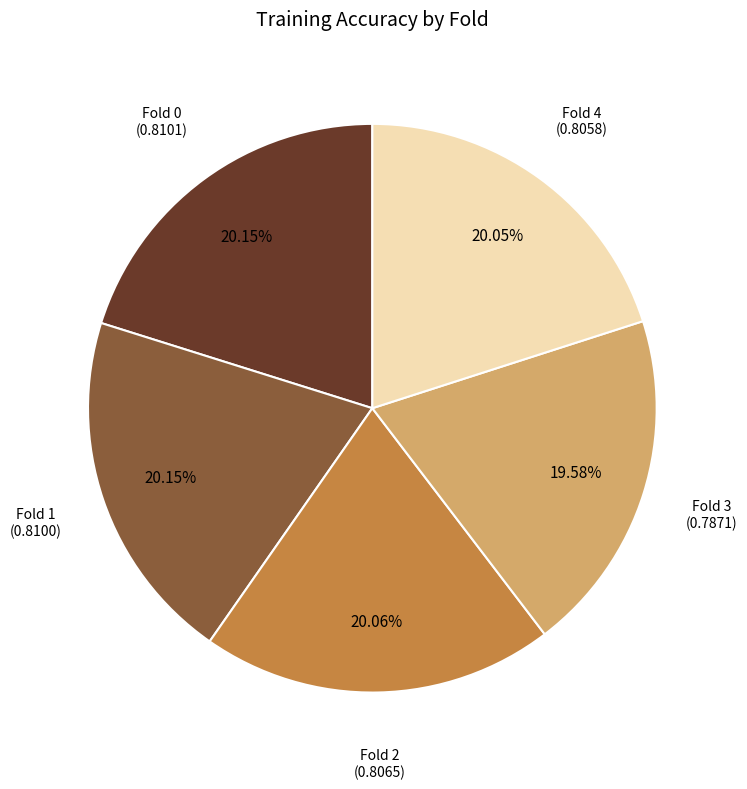

Does any single category account for the majority?

No